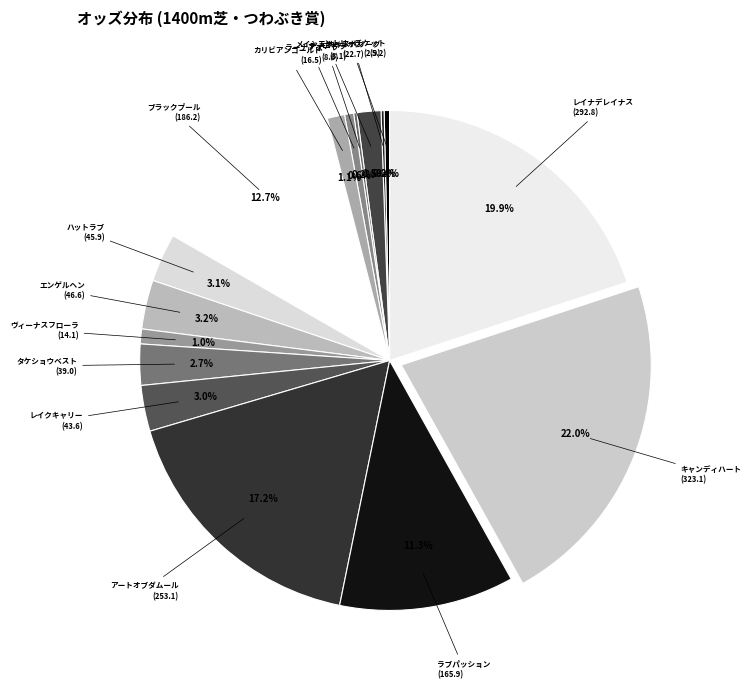

Does any single category account for the majority?

No